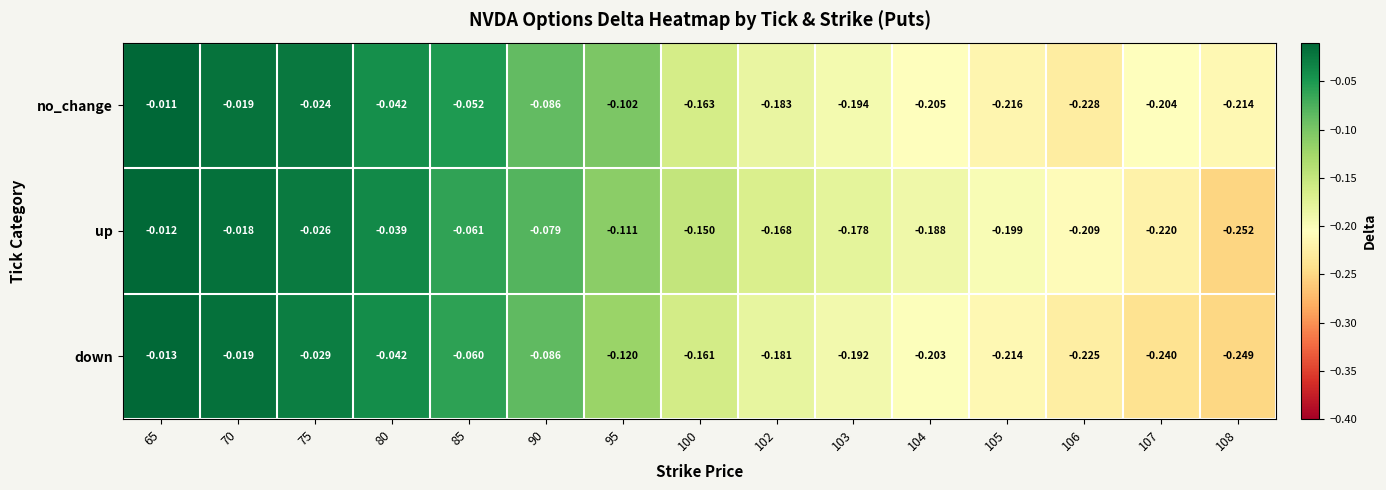

Between 105 and 106, which series saw the biggest shift?

no_change